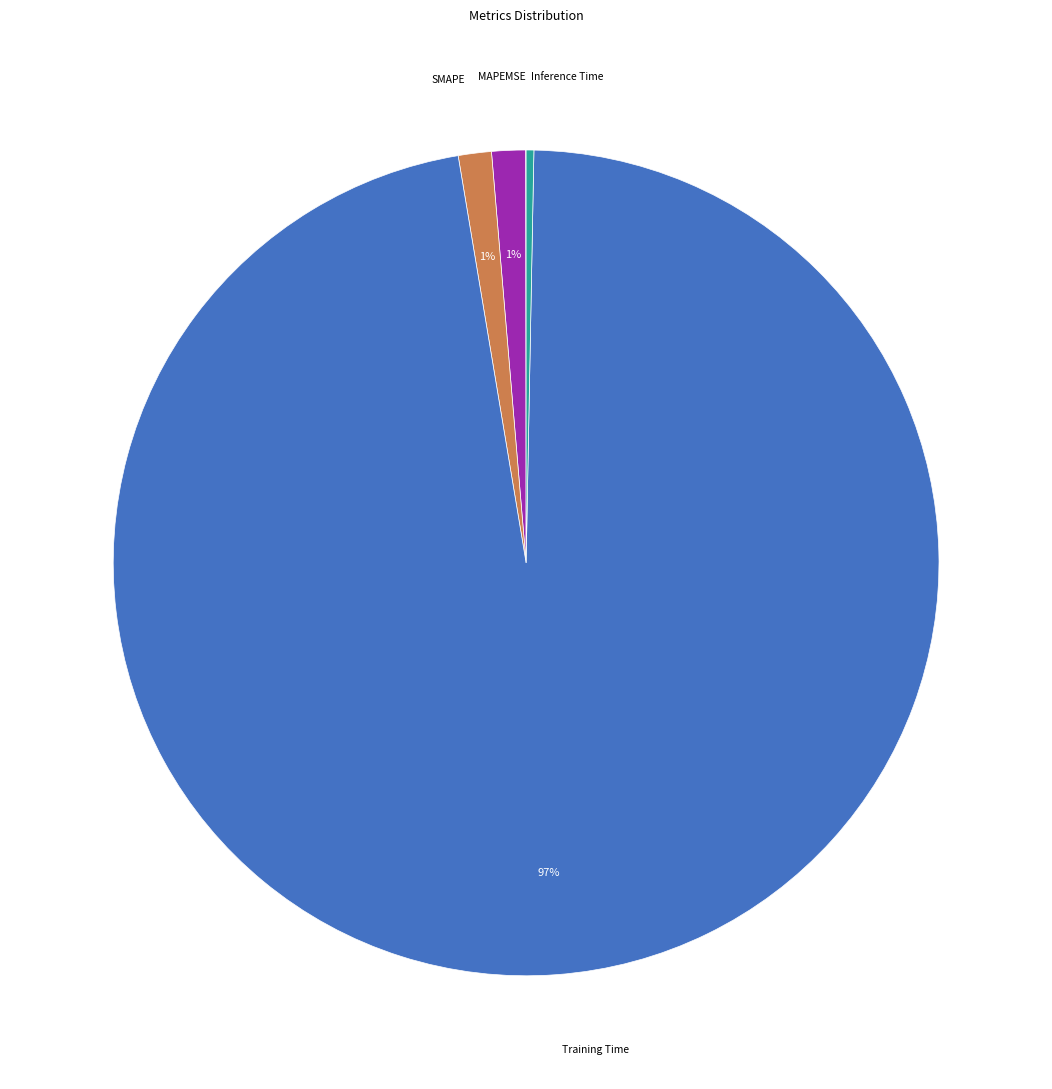

To the nearest percent, what is the average slice percentage?

20%